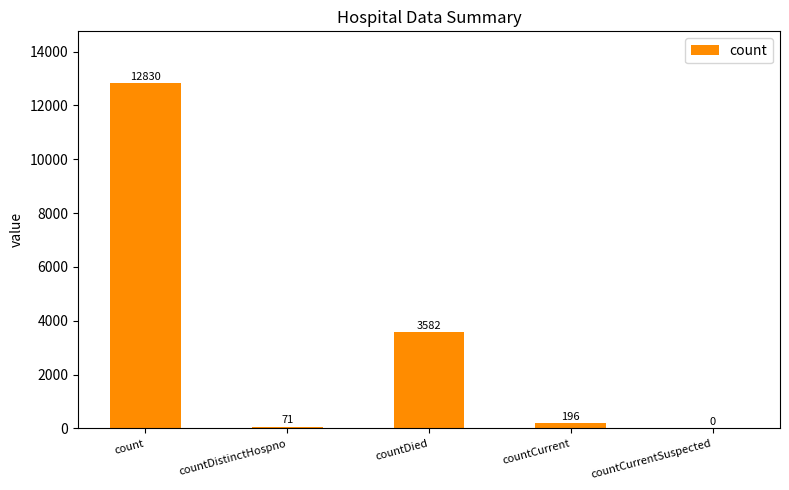

Where does the data first go above 196?

count